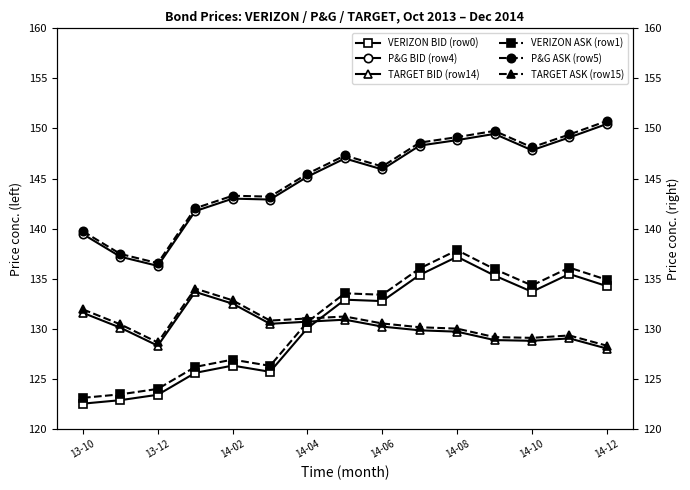

What is the lowest value of the TARGET BID (row14) series?

128.0